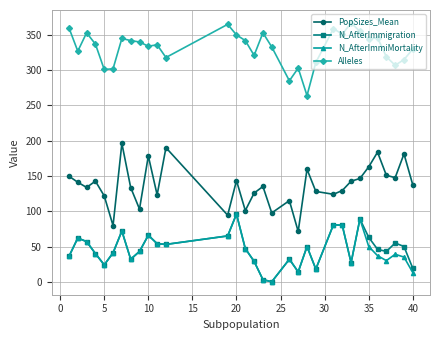

How many categories are shown in the chart?

32